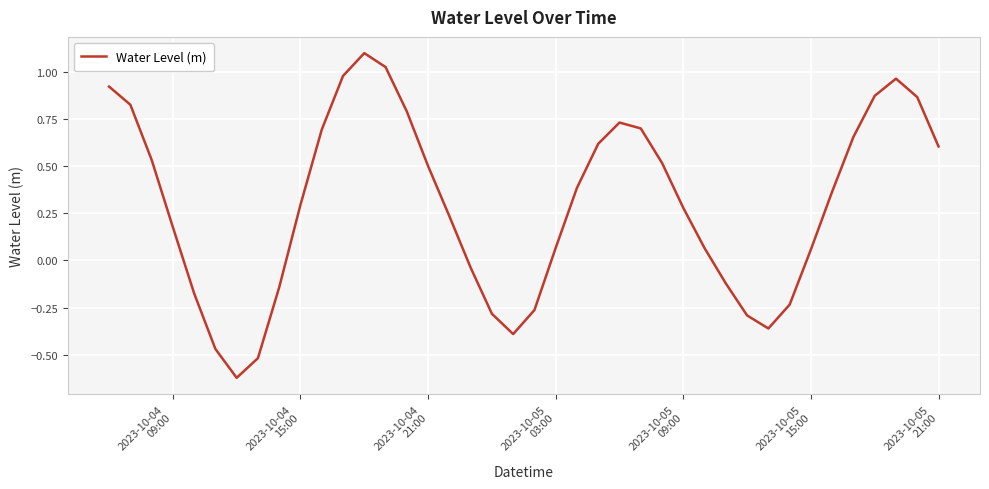

What is the maximum value shown in the chart?

1.1